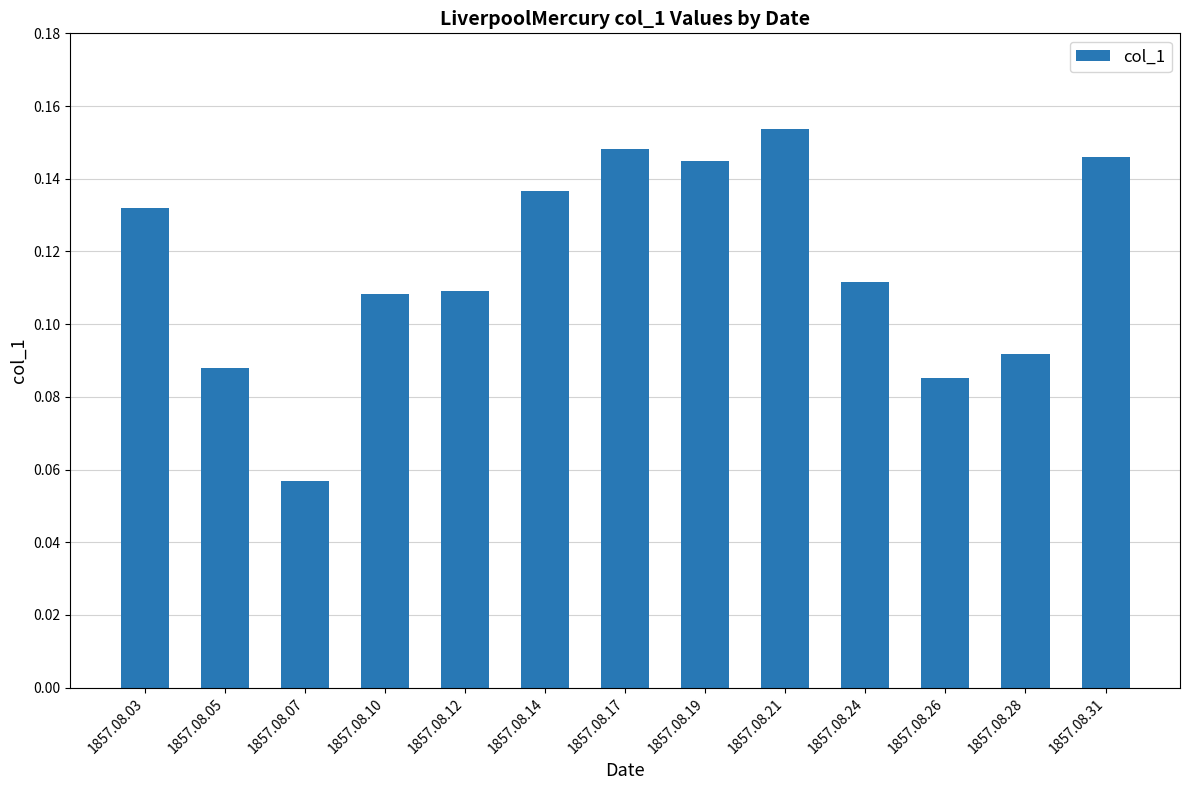

What is the sum of the values at 1857.08.10 and 1857.08.17?

0.3